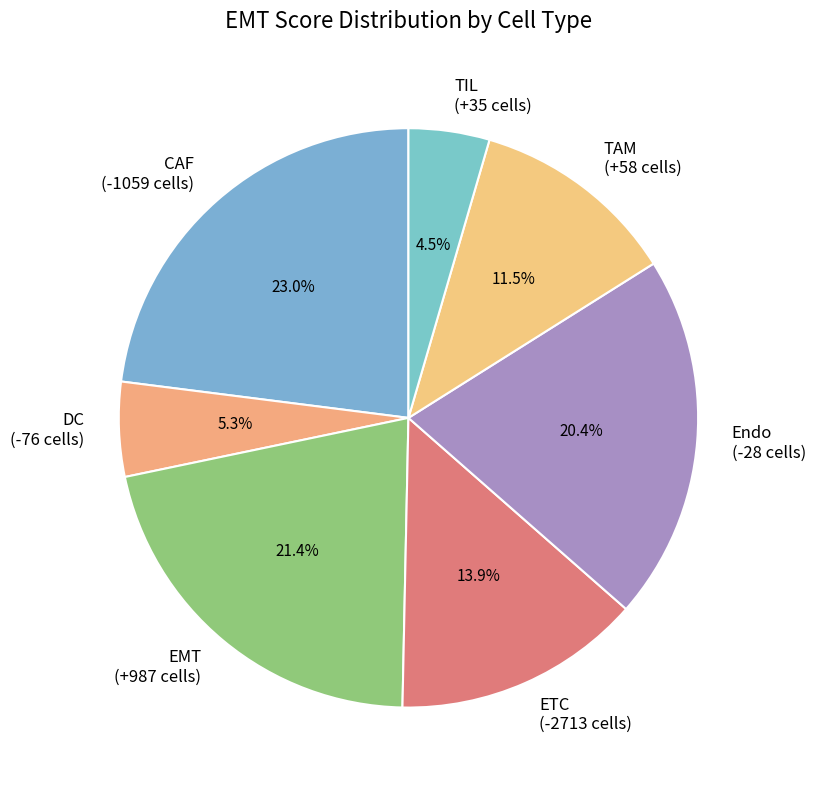

Which has a higher value, ETC (-2713 cells) or DC (-76 cells)?

ETC (-2713 cells)